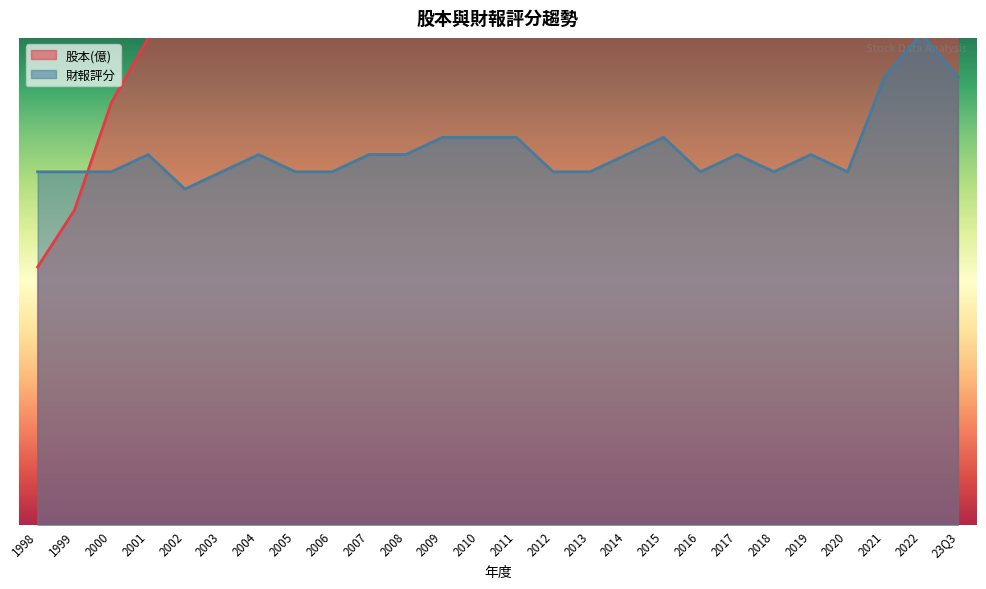

How many lines are shown in the chart?

2